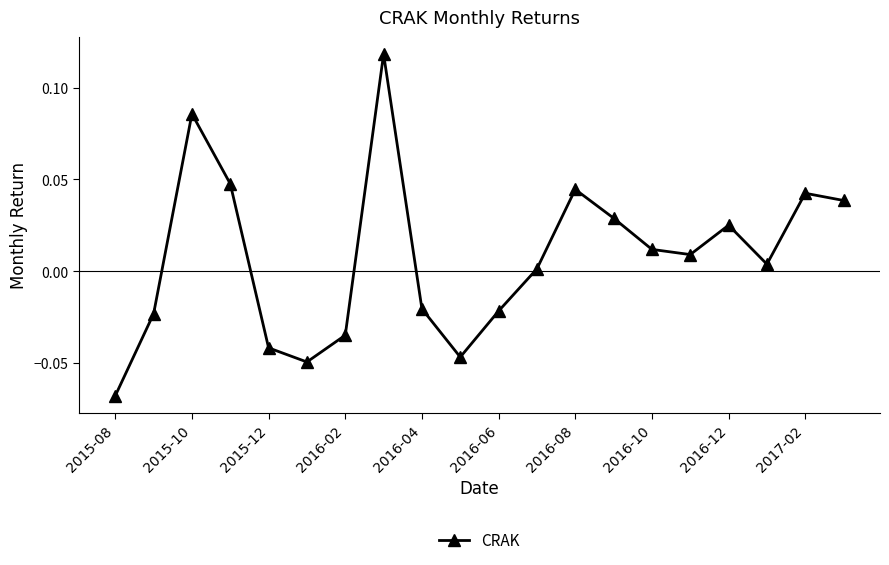

How many points are lower than both their immediate neighbors (excluding endpoints)?

4